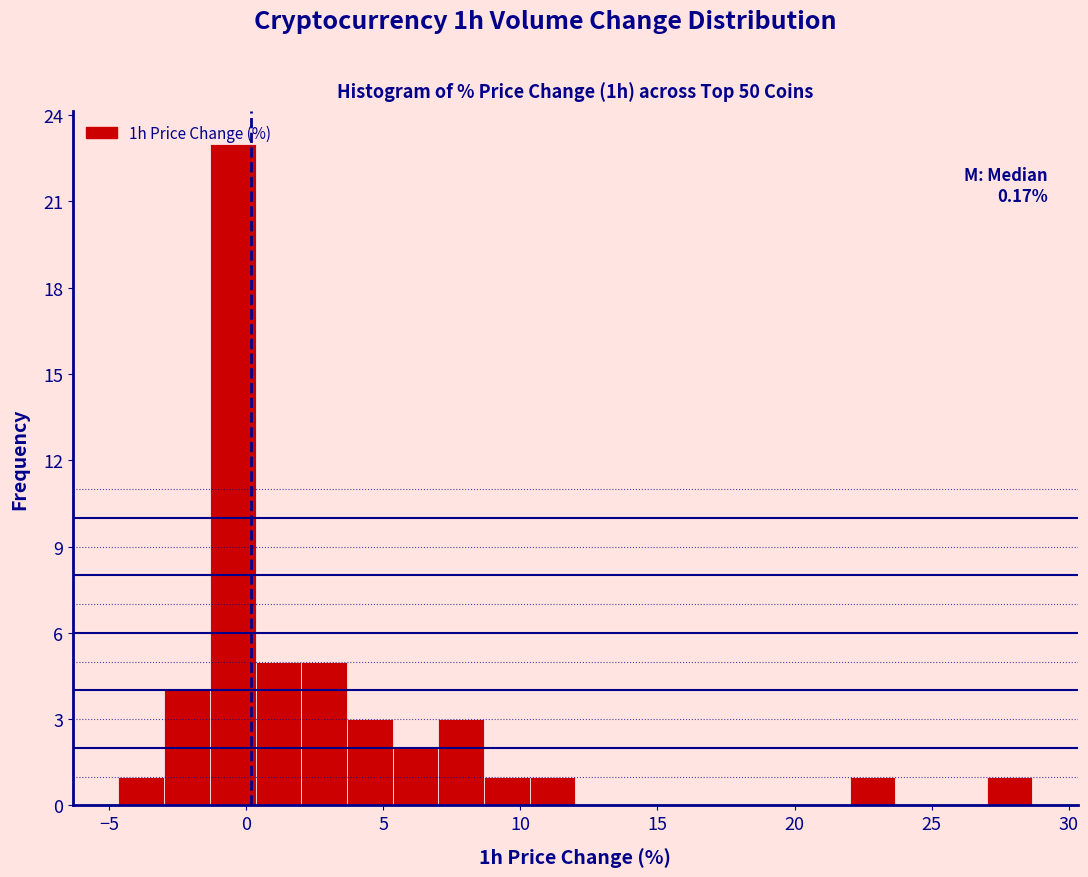

Read against the x-axis, roughly where is the centre of the tallest bar?

-0.5